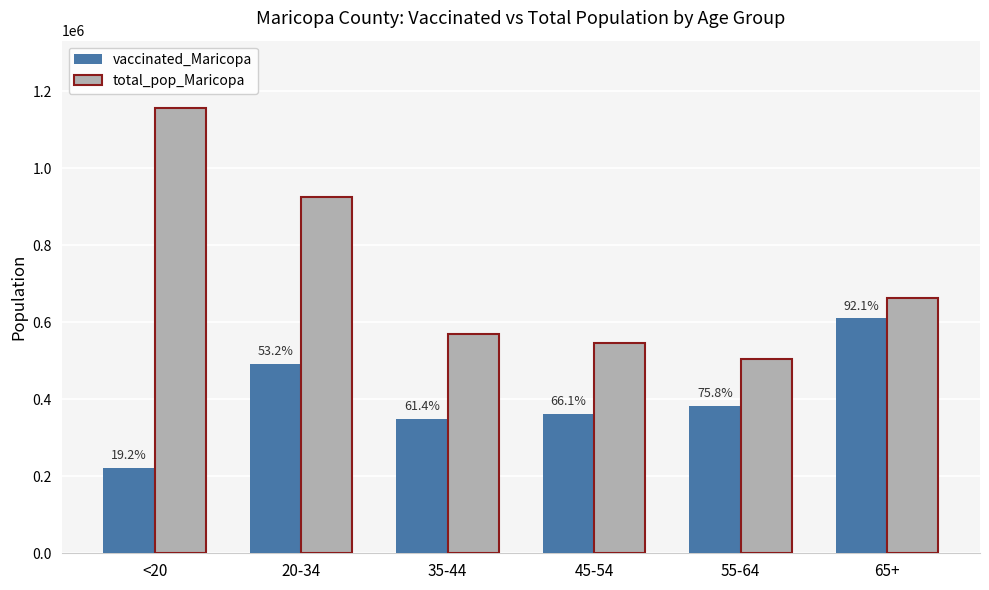

What is the difference between the total_pop_Maricopa values at 45-54 and <20?

611030